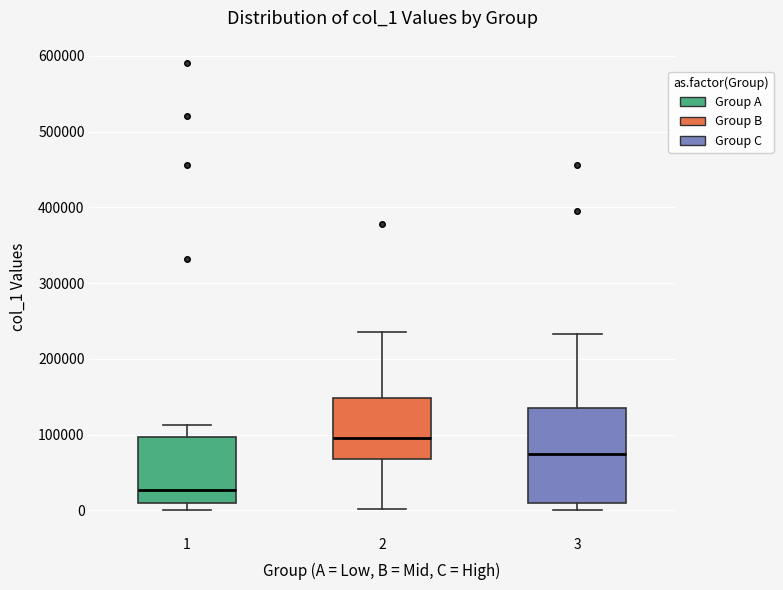

Which box's median line is the highest?

2